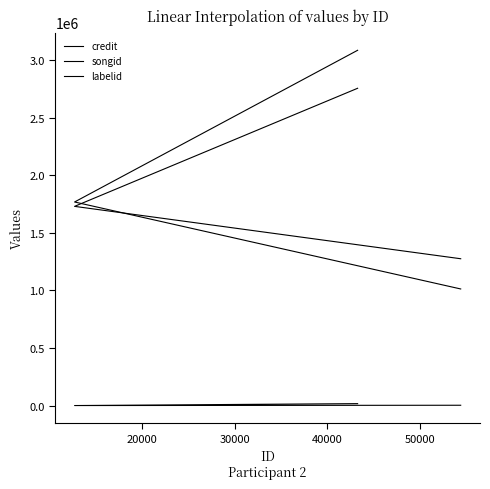

What is the highest value of the labelid series?

16596